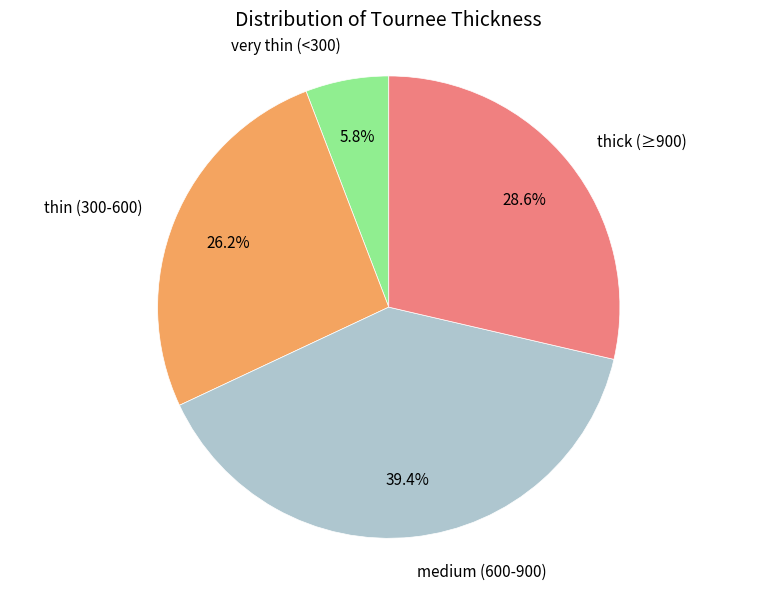

Does any single category account for the majority?

No